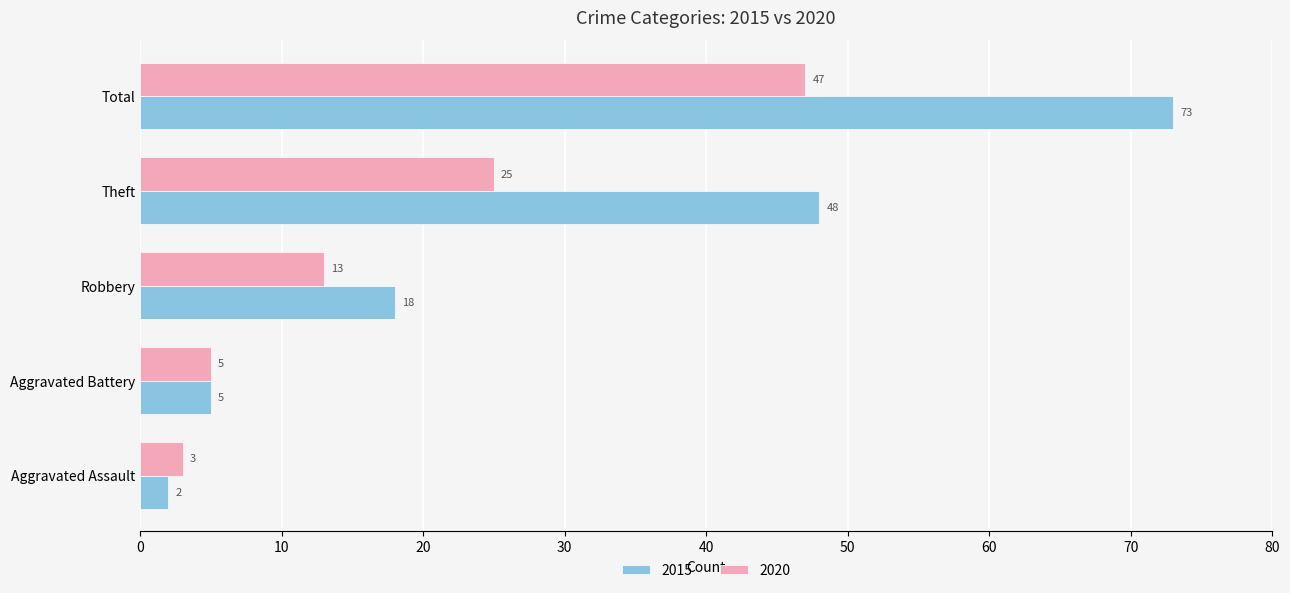

Count the number of data series in this chart.

2